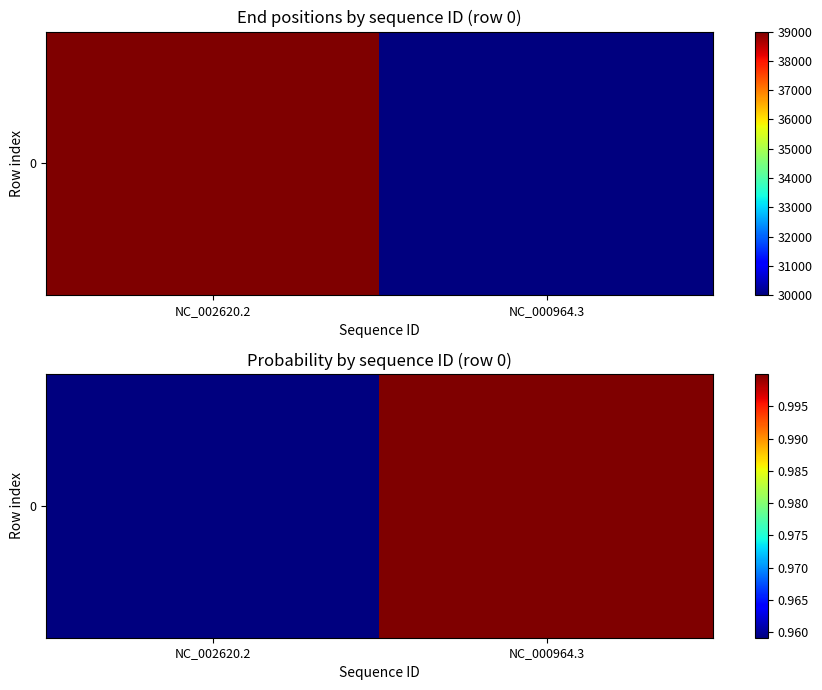

The value at NC_000964.3 is 1.8. True or false?

False